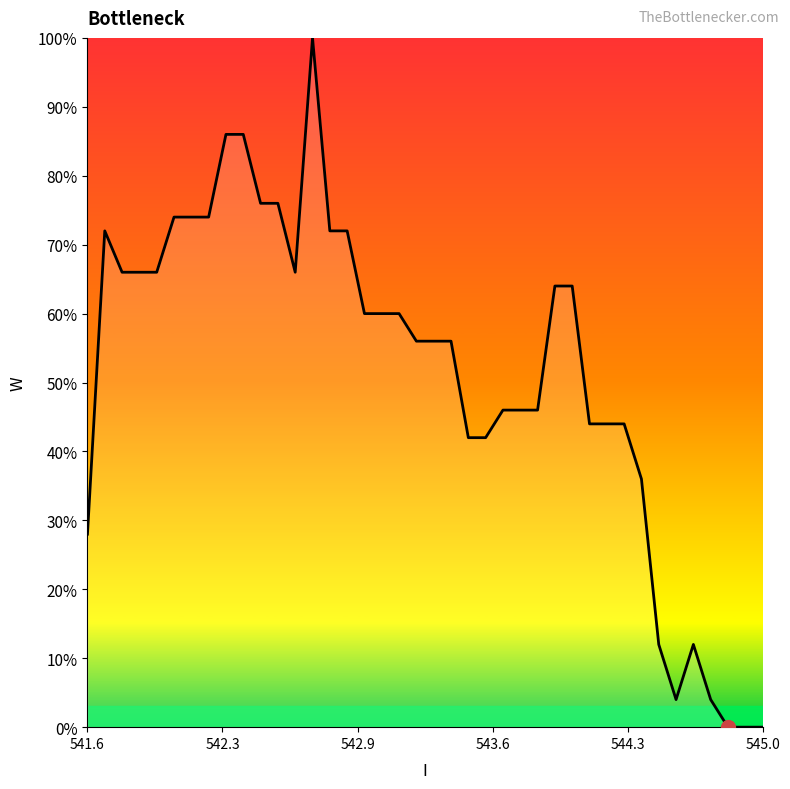

What is the greatest value displayed?

100.0